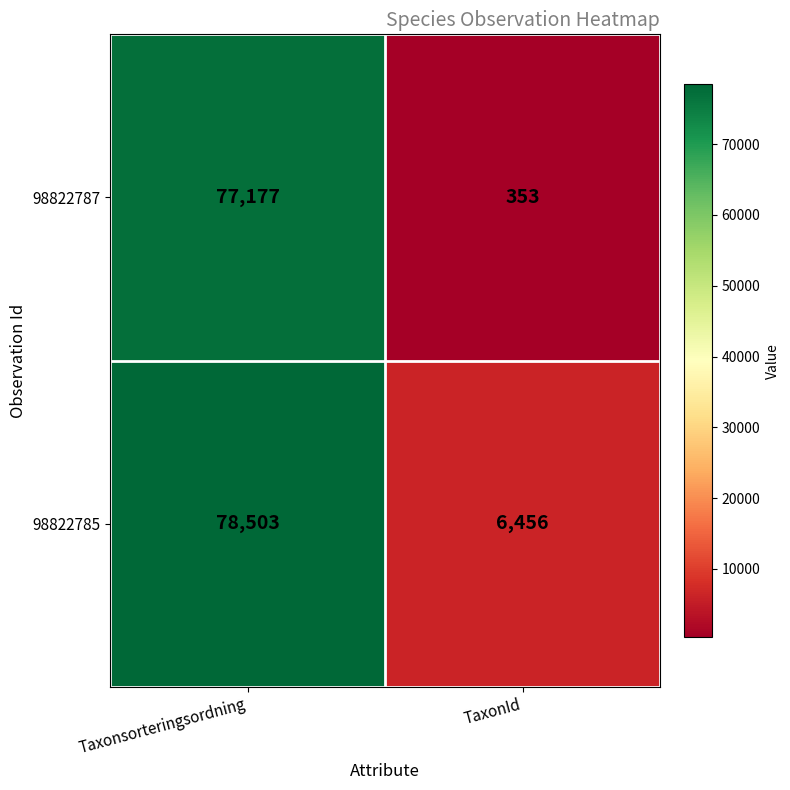

How many series are shown in this chart?

2